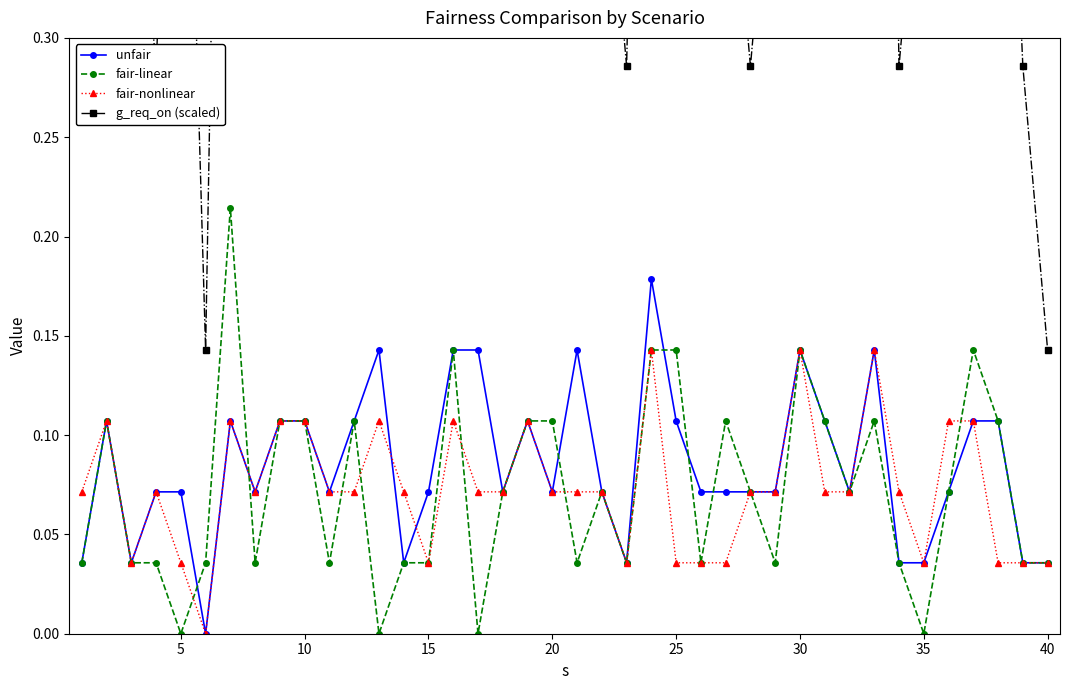

What is the average value of the fair-nonlinear series?

0.1